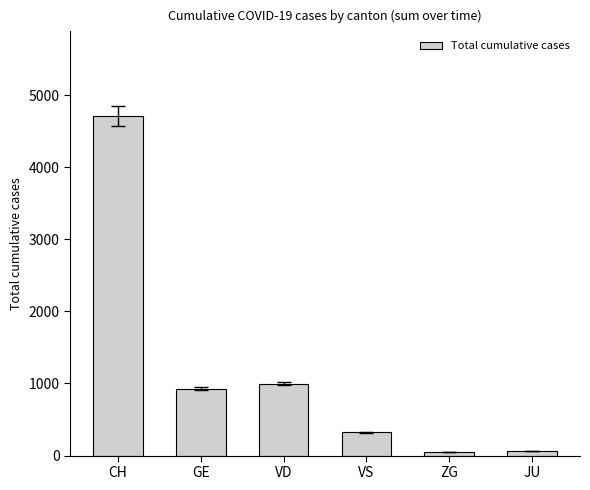

What is the label of the 6th bar from the right?

CH